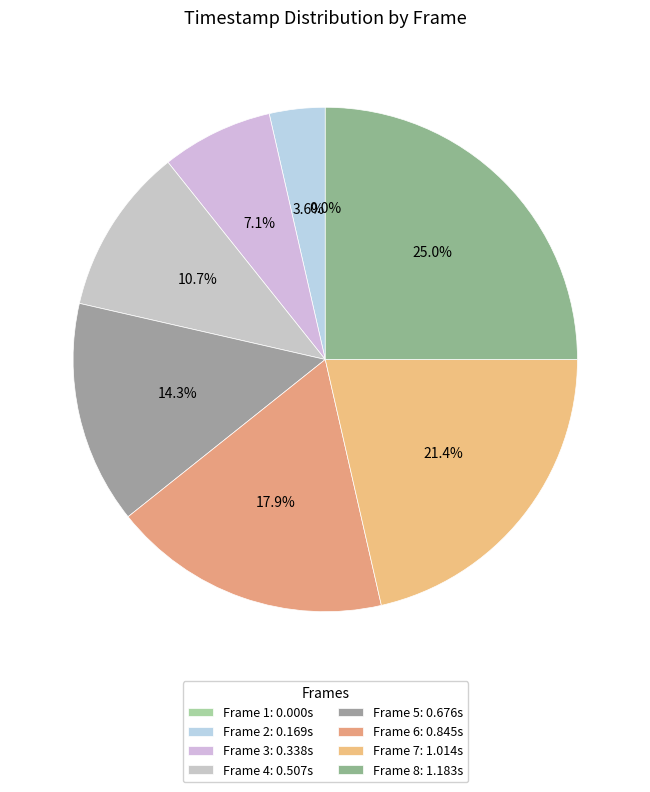

To the nearest percent, what is the combined percentage of Frame 1 and Frame 2?

4%